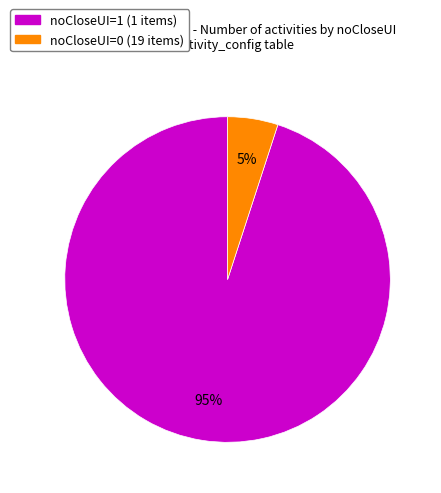

To the nearest percent, what is the difference between the largest and smallest slice percentages?

90%